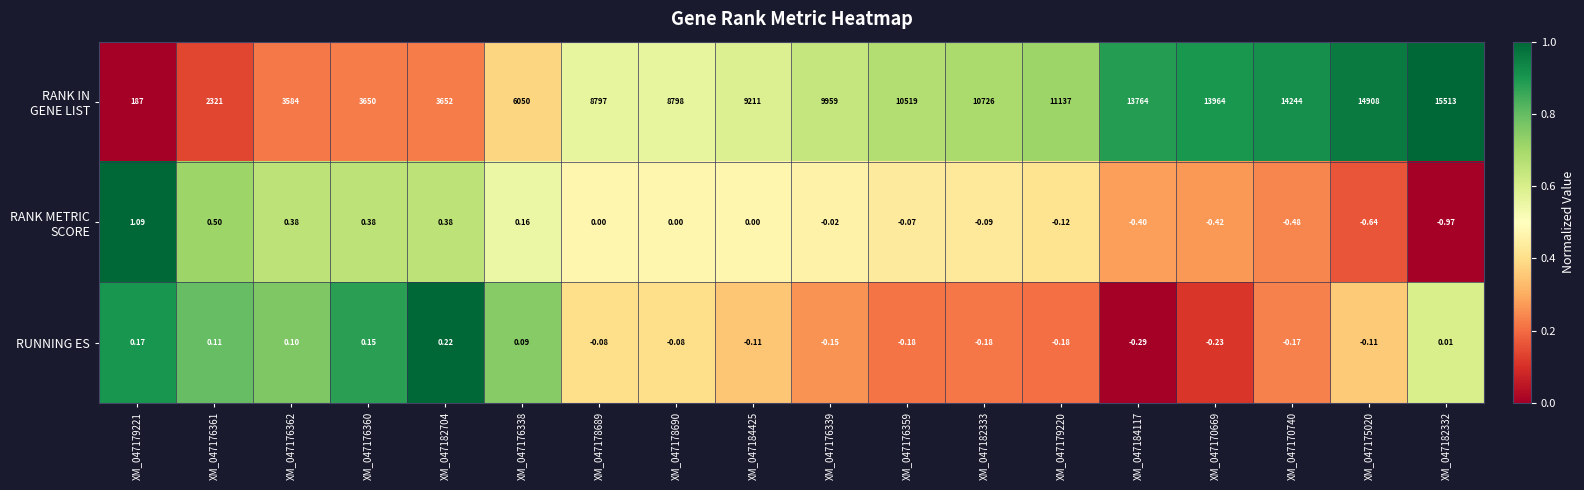

How many distinct data groups are displayed?

3